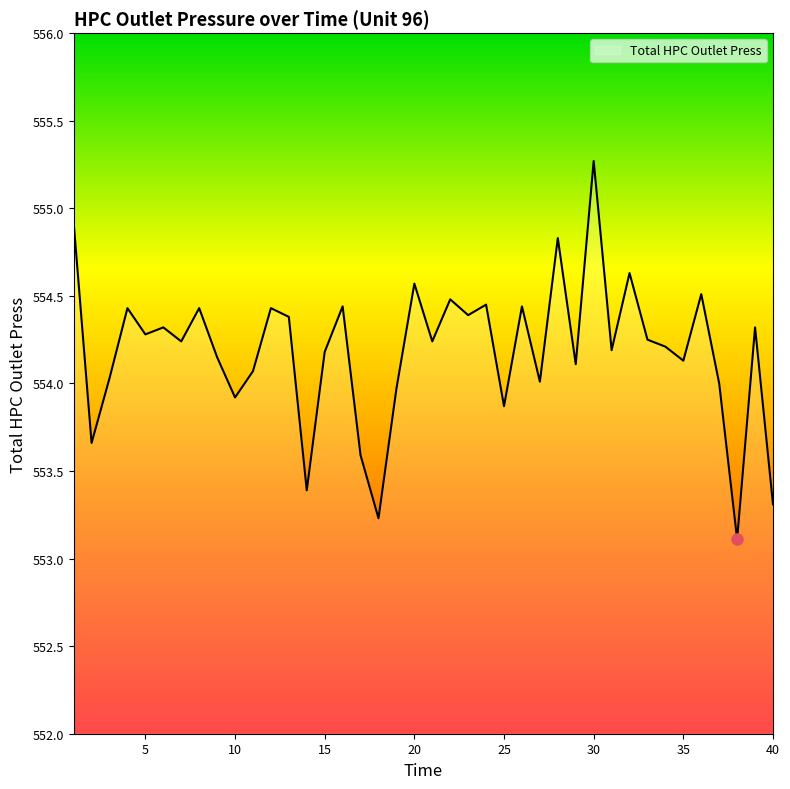

What is the difference between the maximum and minimum values?

2.2